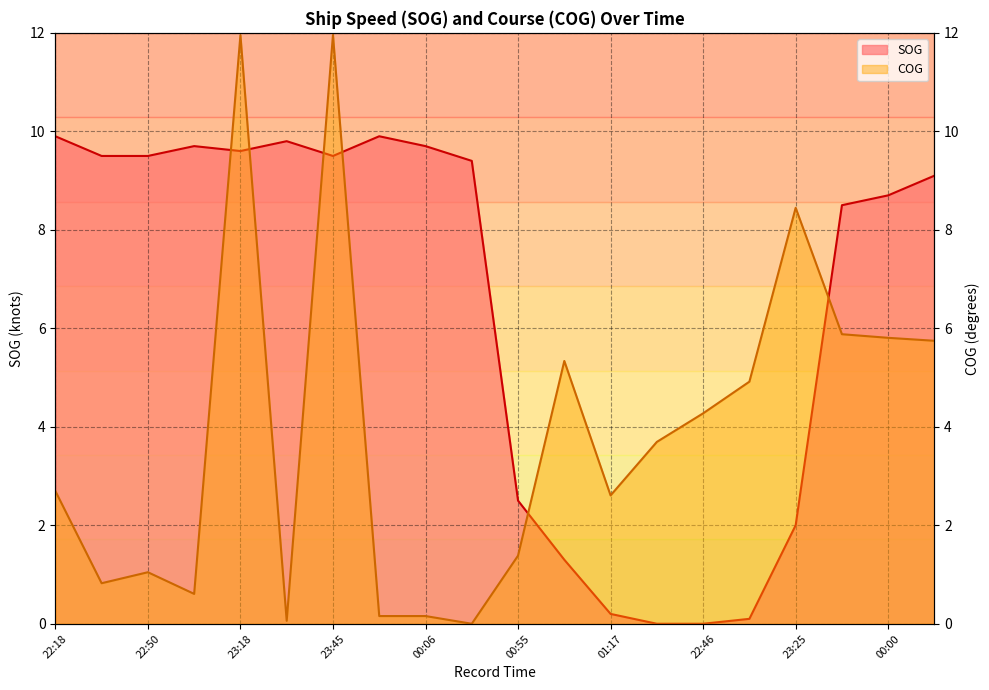

Is it true that COG equals 12.0 at 23:45?

True